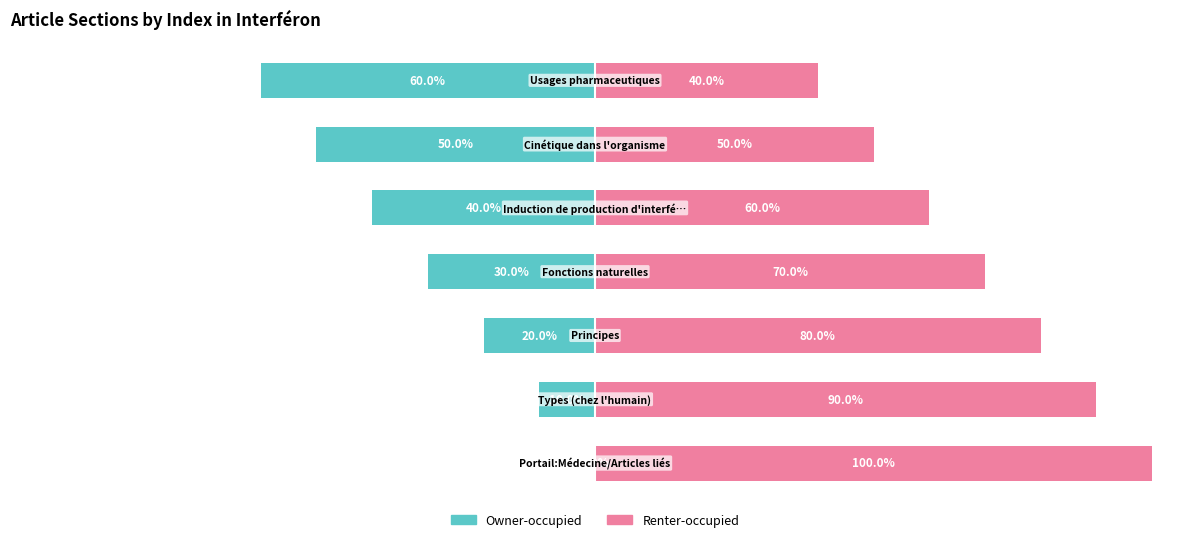

Reading left to right, list all the values displayed in this chart.

Owner-occupied: 0	-10	-20	-30	-40	-50	-60
Renter-occupied: 100	90	80	70	60	50	40